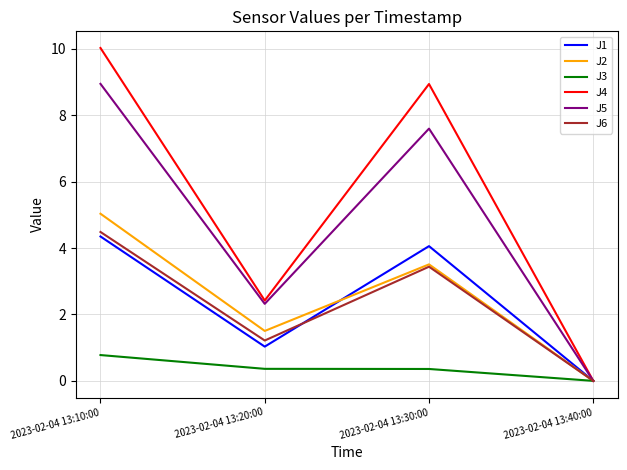

Rank the series by their maximum value, from lowest to highest.

J3, J1, J6, J2, J5, J4